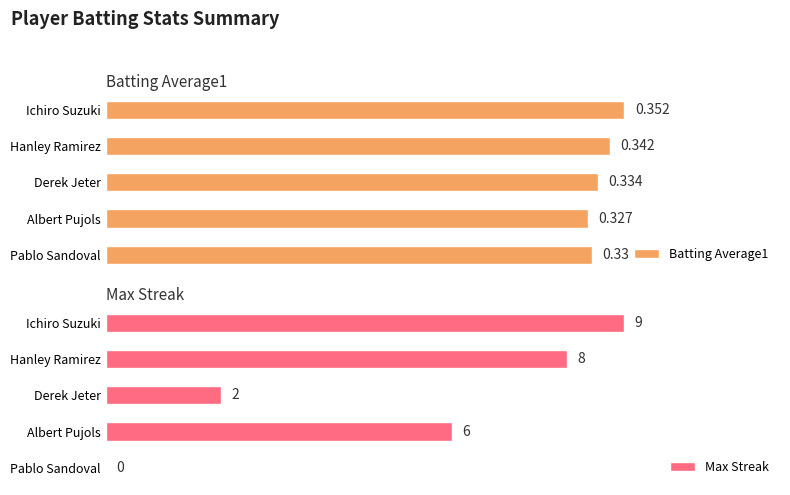

Count the Max Streak values in the range 2 to 8.

3